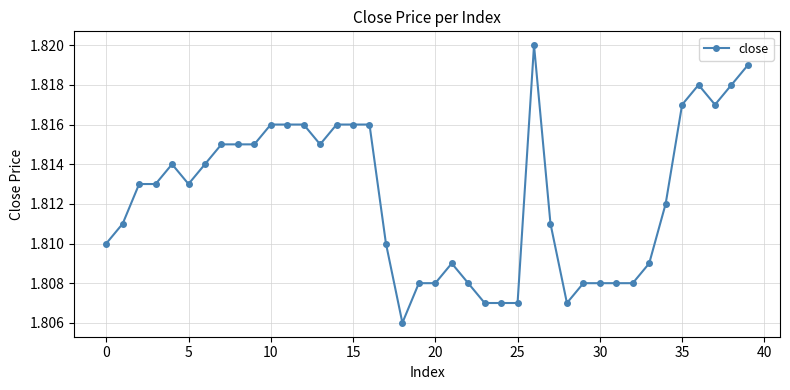

True or false: there are more than 0 points higher than both neighbors.

True